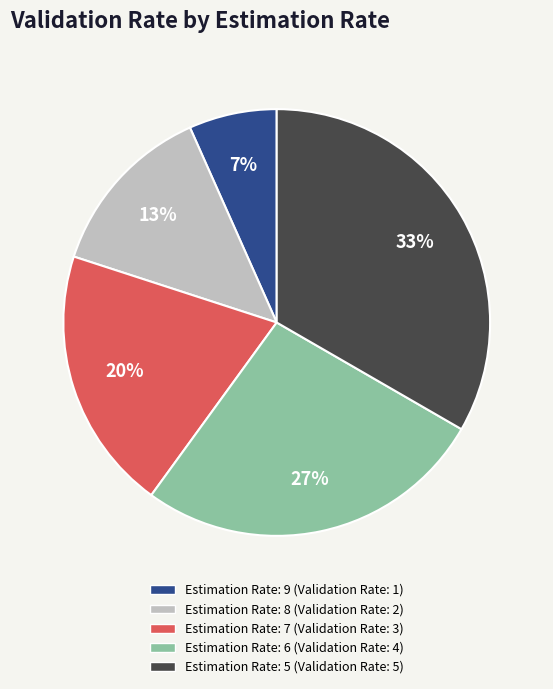

Is there a majority slice in this chart?

No